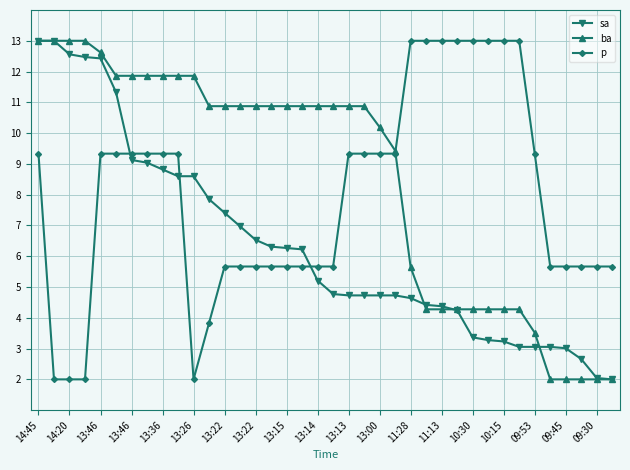

At how many categories does at least one series exceed 10?

31